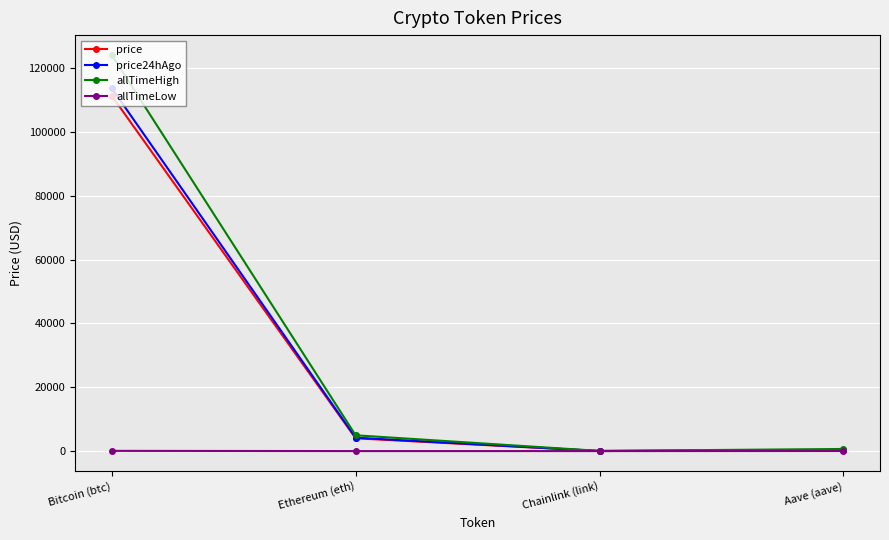

What position from the left is Bitcoin (btc)?

1